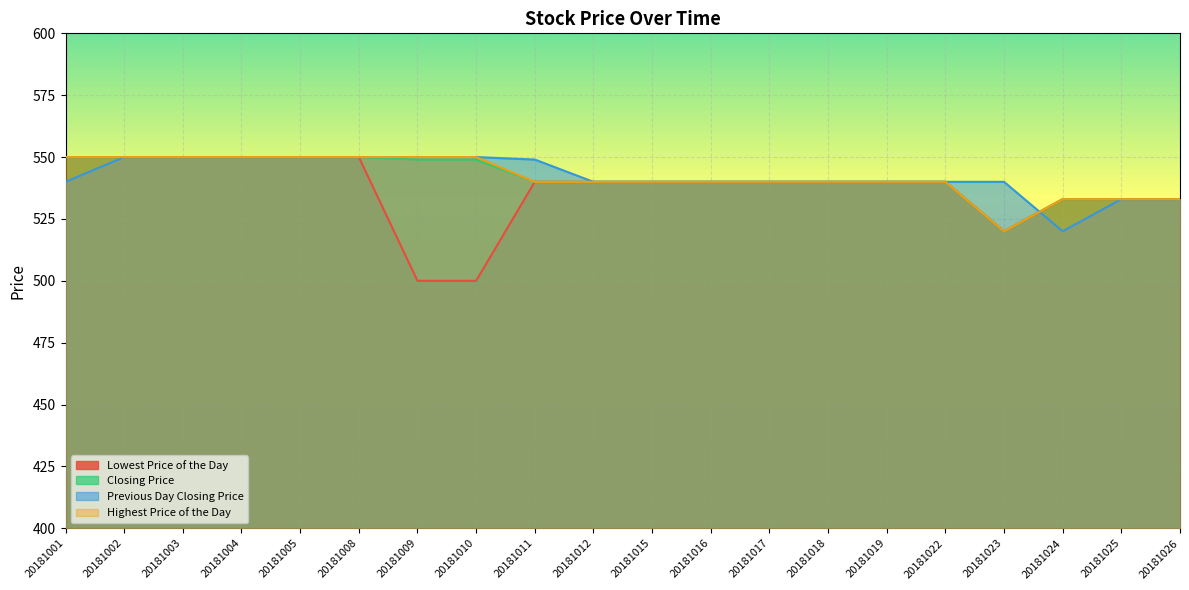

What is the average value of the Highest Price of the Day series?

542